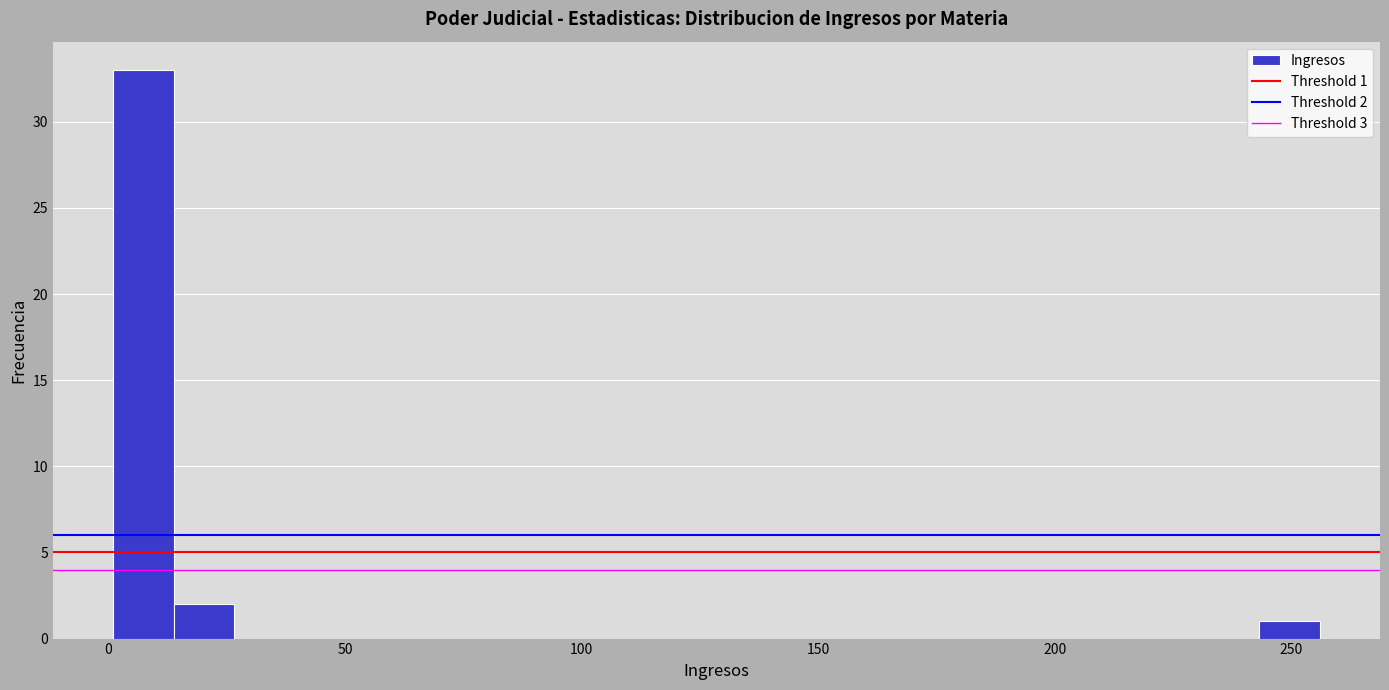

Around what value on the x-axis is the tallest bar? Give the approximate position of its centre, as read against the axis.

5